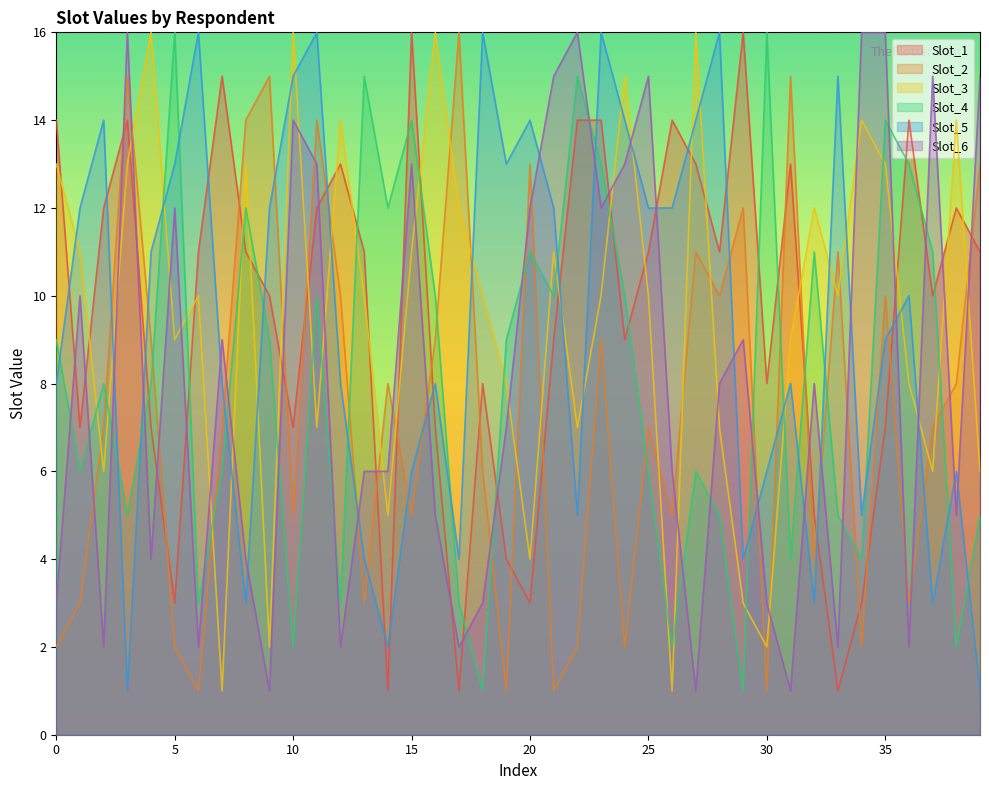

What is the minimum value shown in the chart?

1